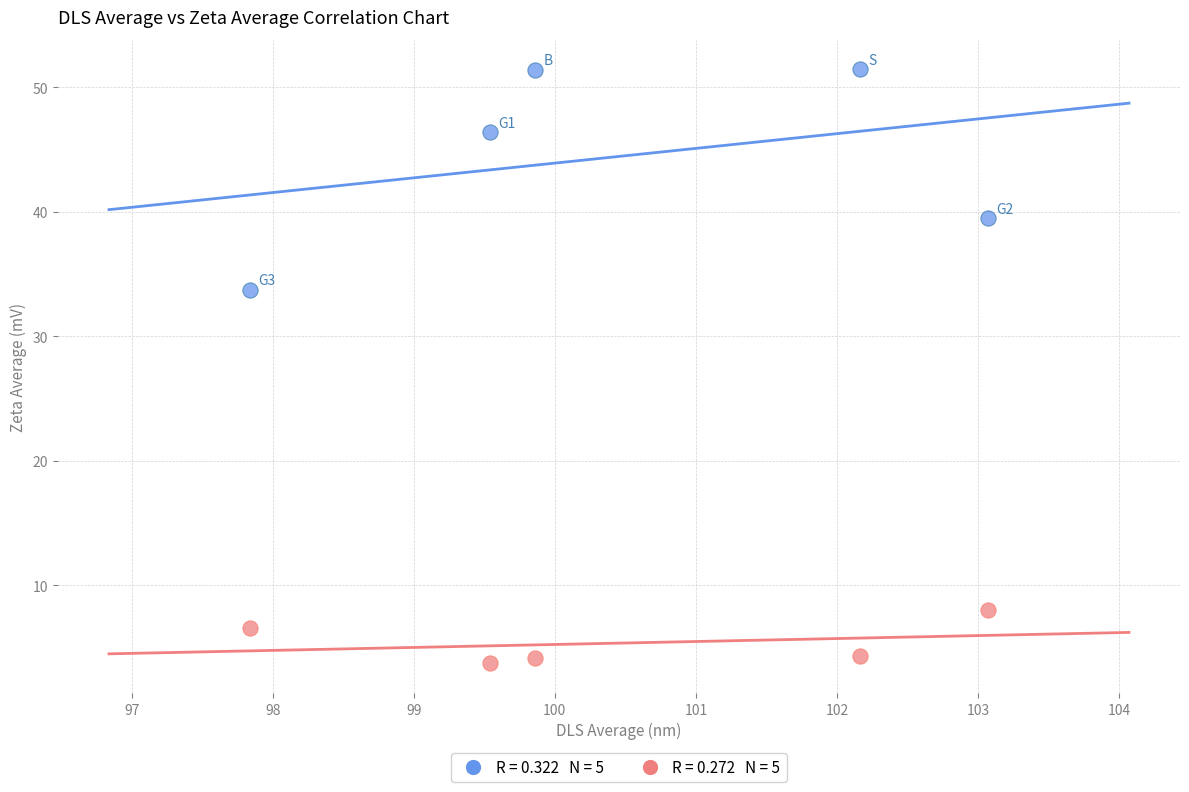

Across all series, what Y value is closest to 27?

33.7